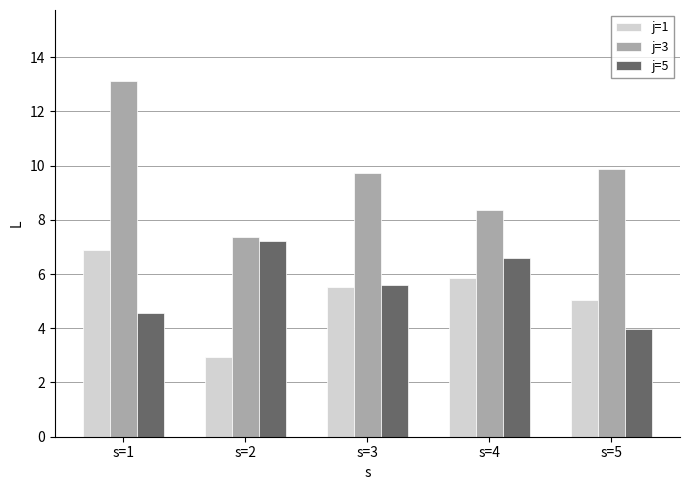

The j=3 series shows 4.4 at s=2. True or false?

False